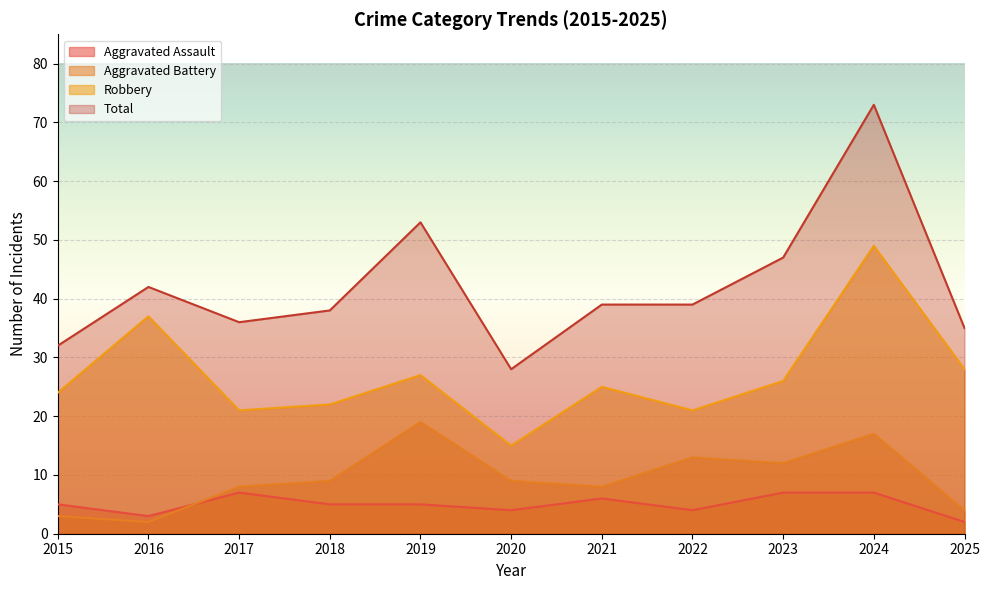

Reading left to right, extract all data points from this chart.

Aggravated Assault: 2015=5	2016=3	2017=7	2018=5	2019=5	2020=4	2021=6	2022=4	2023=7	2024=7	2025=2
Aggravated Battery: 2015=3	2016=2	2017=8	2018=9	2019=19	2020=9	2021=8	2022=13	2023=12	2024=17	2025=4
Robbery: 2015=24	2016=37	2017=21	2018=22	2019=27	2020=15	2021=25	2022=21	2023=26	2024=49	2025=28
Total: 2015=32	2016=42	2017=36	2018=38	2019=53	2020=28	2021=39	2022=39	2023=47	2024=73	2025=35